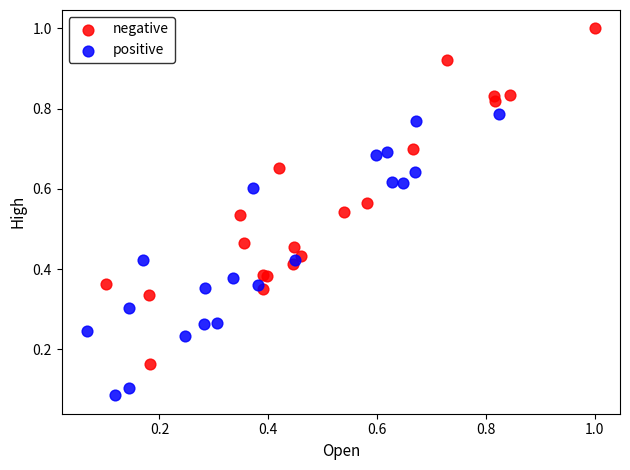

What are all the series names shown in the legend?

negative, positive